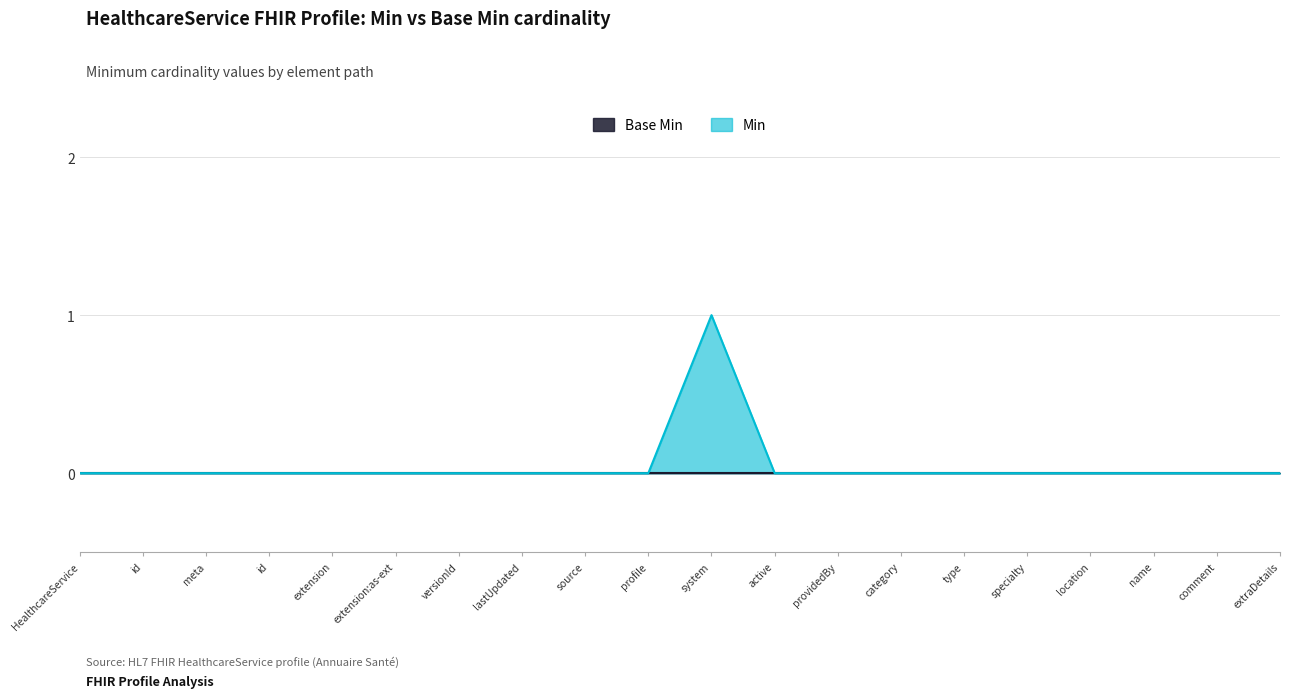

List the labels in order of value, largest first.

system, HealthcareService, id, meta, id, extension, extension:as-ext, versionId, lastUpdated, source, profile, active, providedBy, category, type, specialty, location, name, comment, extraDetails